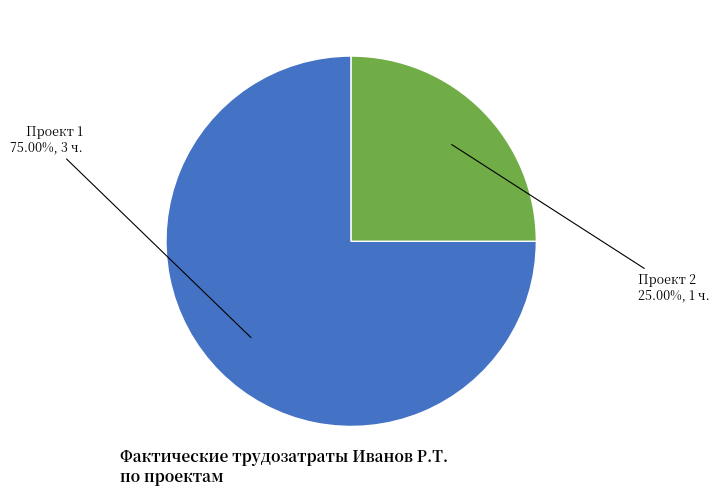

What is the smallest slice in the pie chart?

Проект 2